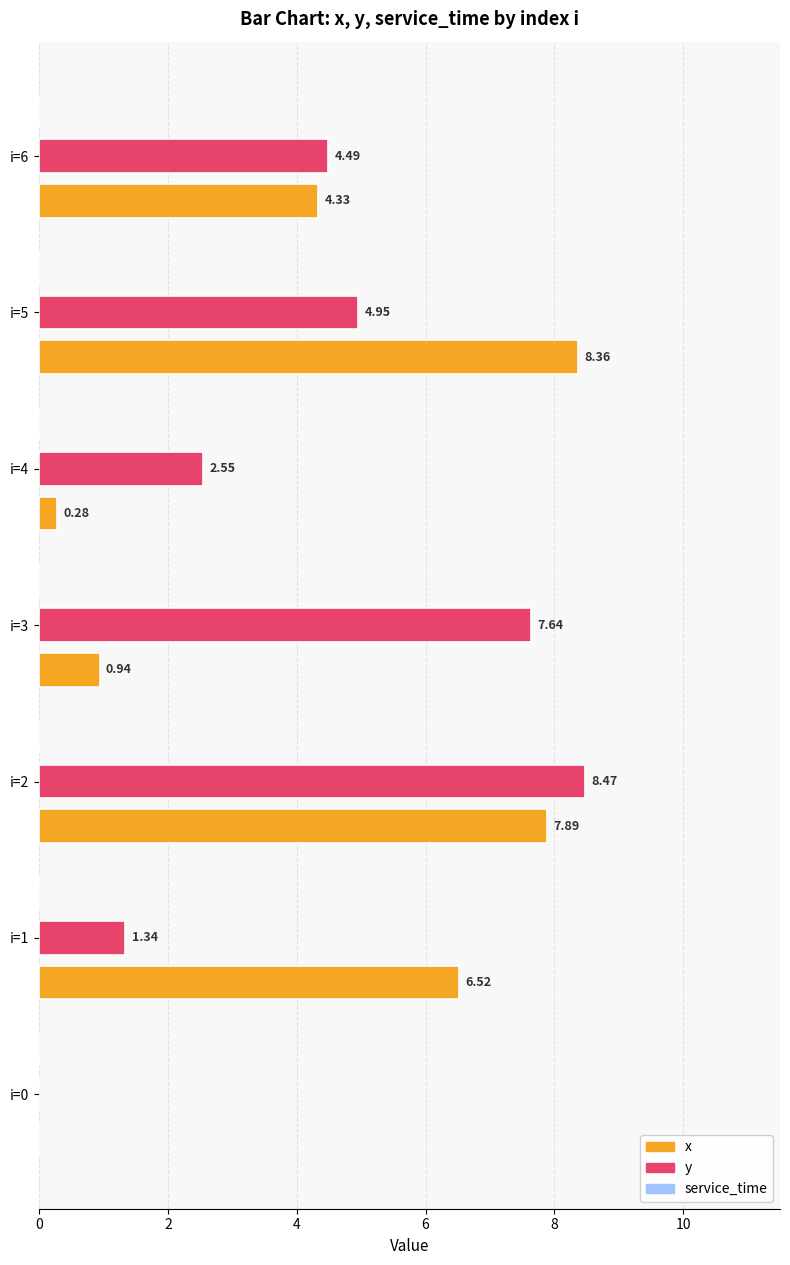

Does the chart contain any negative values?

No